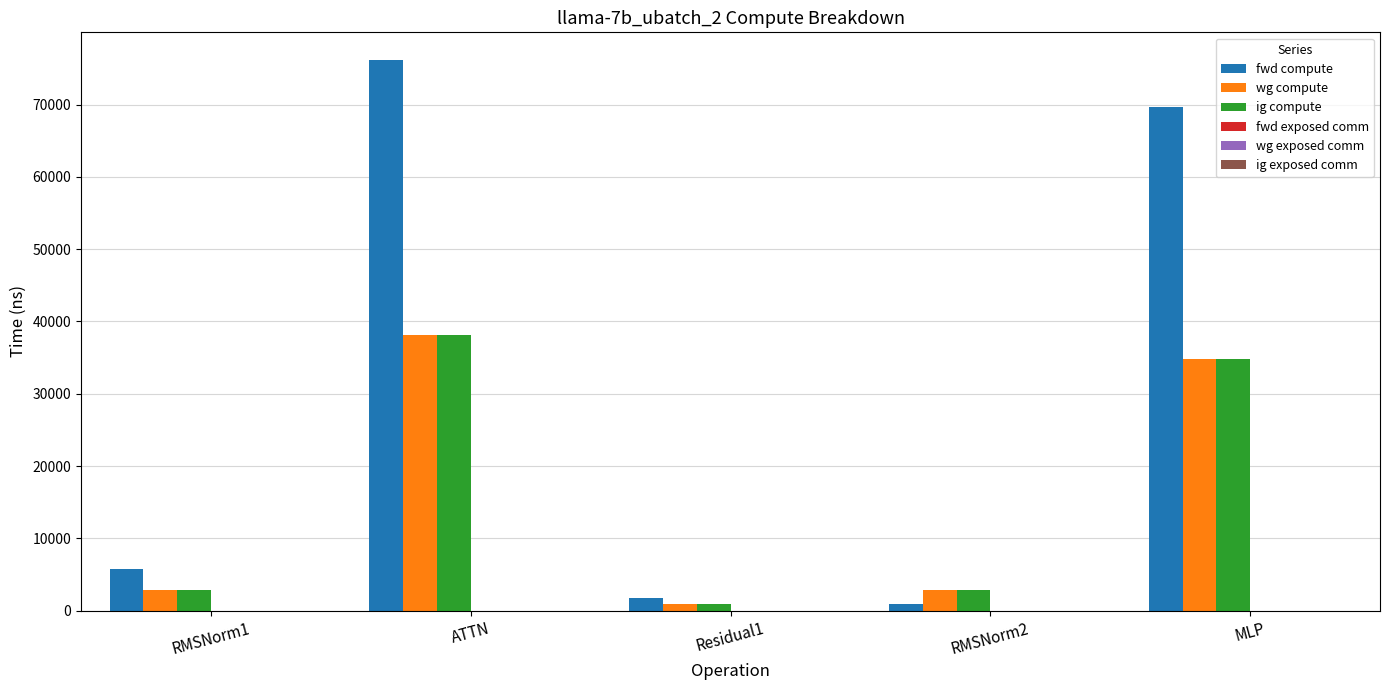

Reading left to right, extract all data points from this chart.

fwd compute: 5788.4	76172.4	1748.5	874.2	69603.5
wg compute: 2894.2	38086.2	874.2	2894.2	34801.8
ig compute: 2894.2	38086.2	874.2	2894.2	34801.8